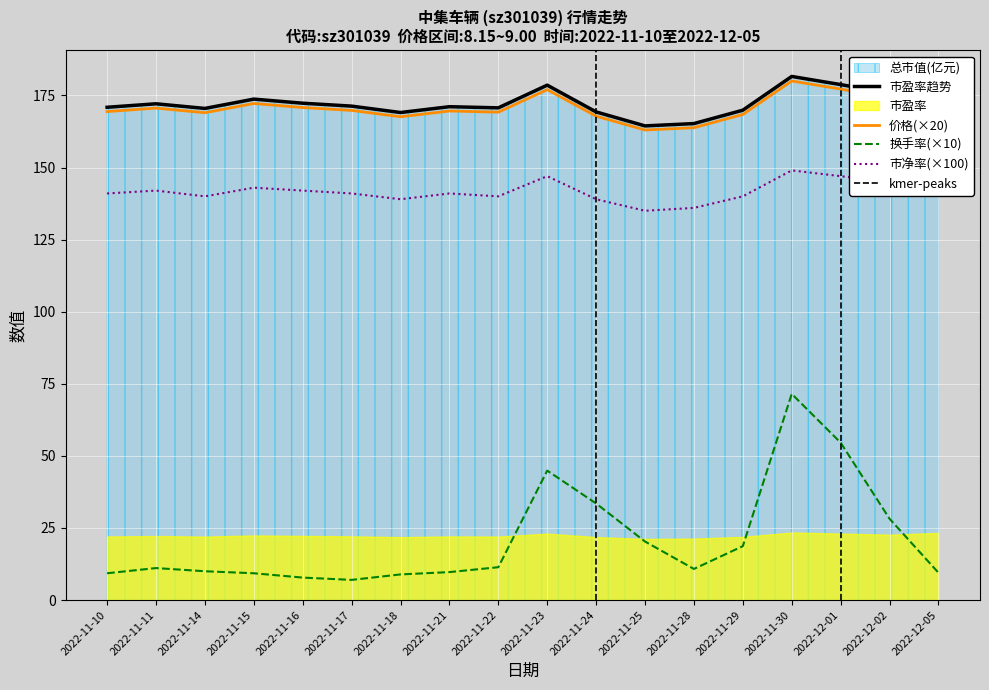

The value of 总市值(亿元) at 2022-11-16 is 172.3. True or false?

True